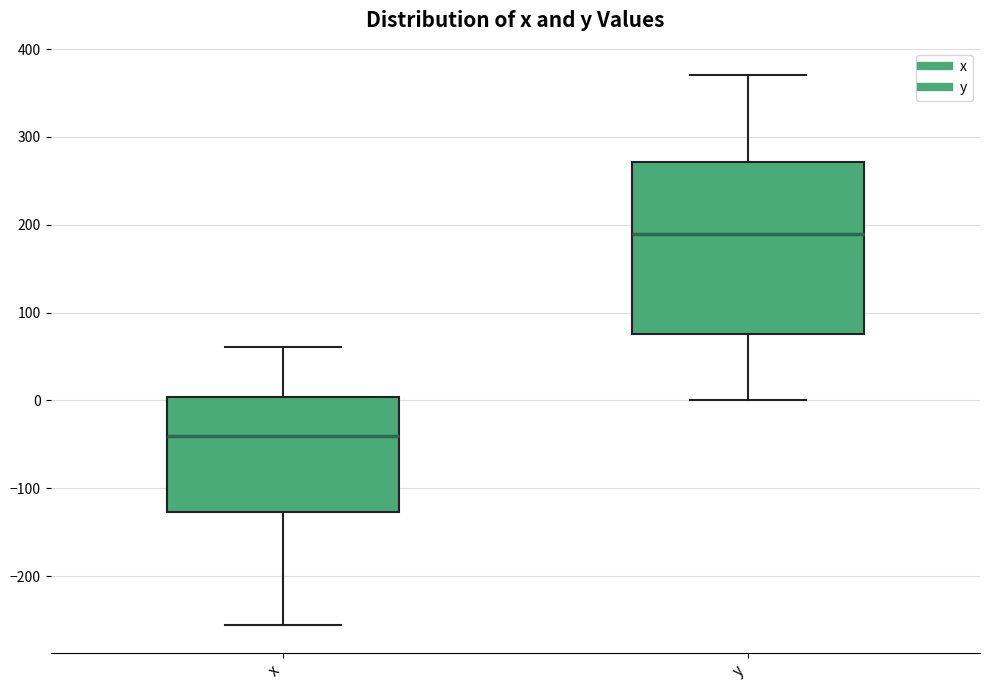

Where is the upper edge of the box for y on the y-axis? The values are not printed on the chart, so give them approximately, as read against the axis.

270